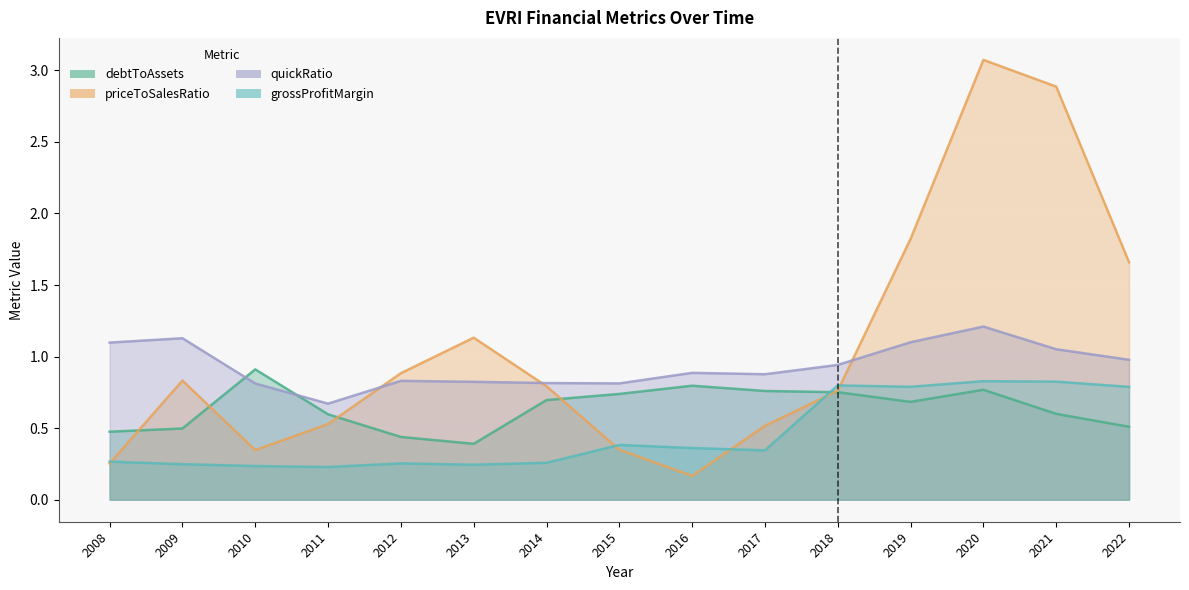

Which series has the widest spread of values?

priceToSalesRatio